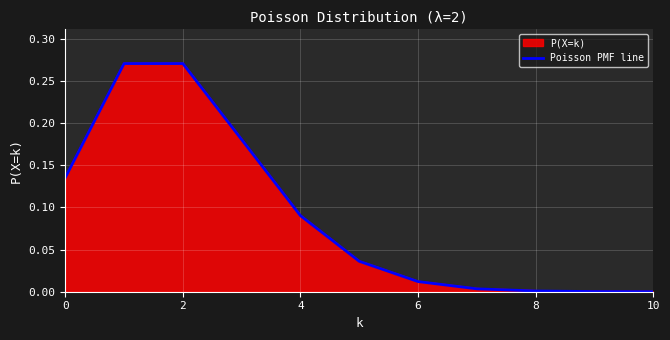

What is the greatest value displayed?

0.3